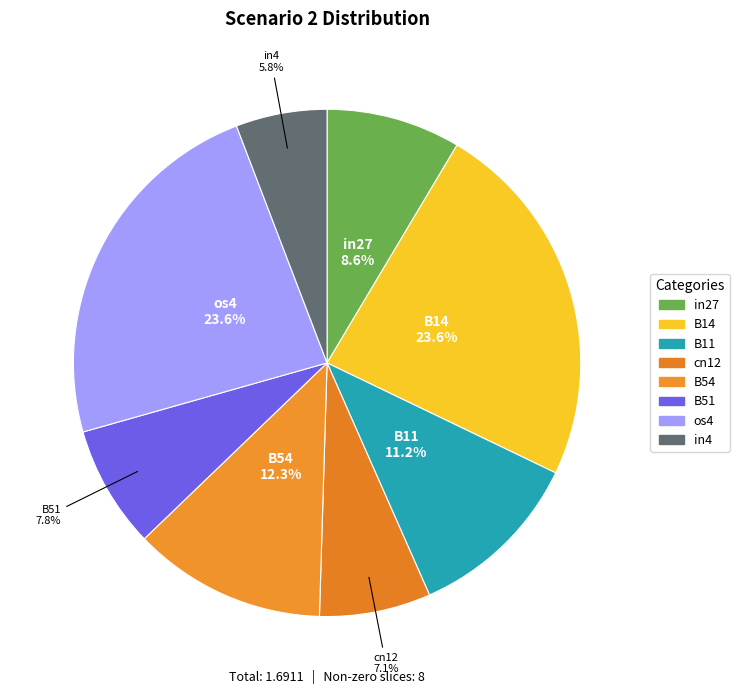

How many slices are in this pie chart?

8